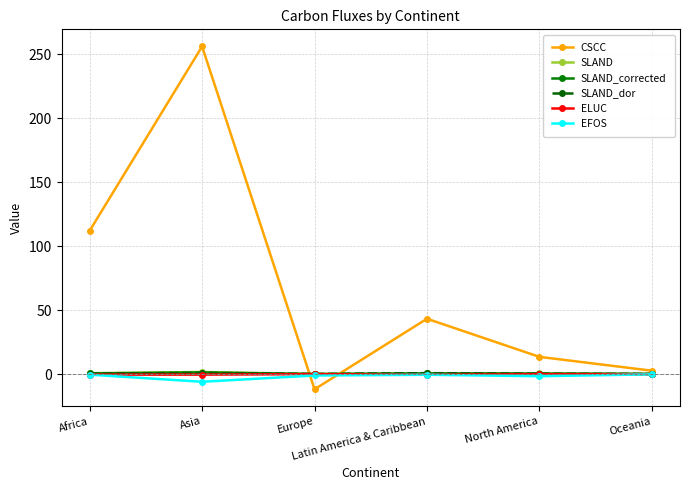

Which label corresponds to the smallest value in the chart?

Europe